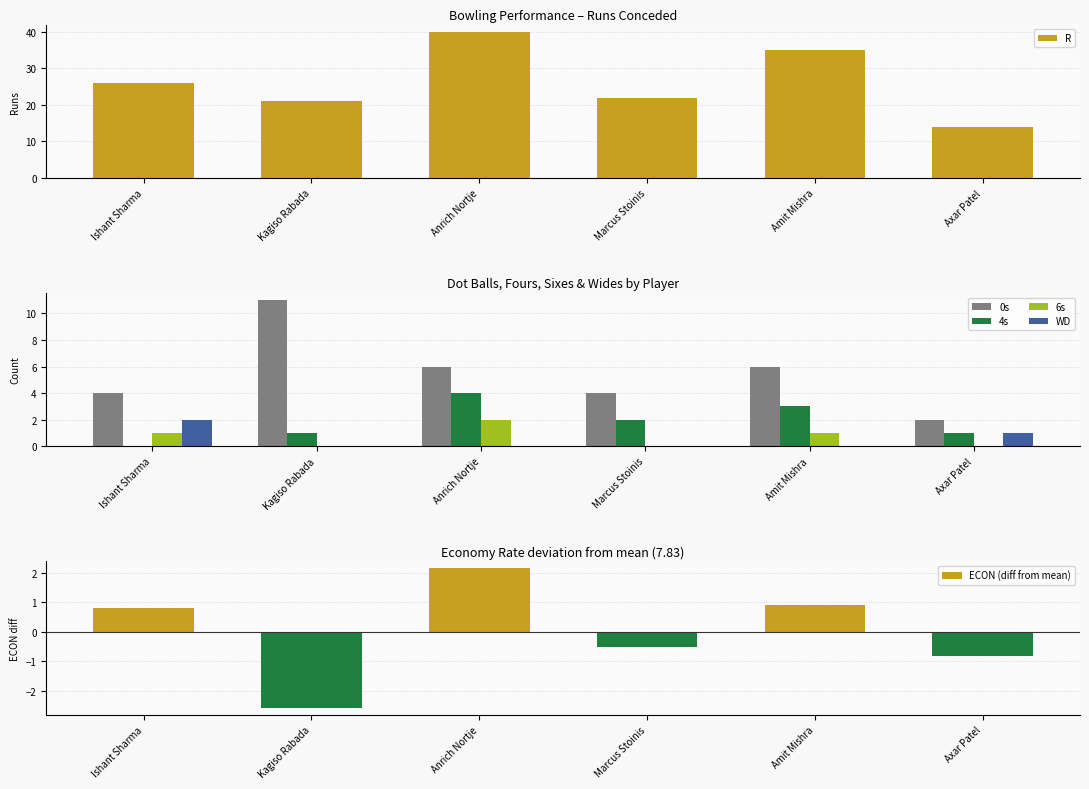

What is the value of the R bar at the 4th from the left?

22